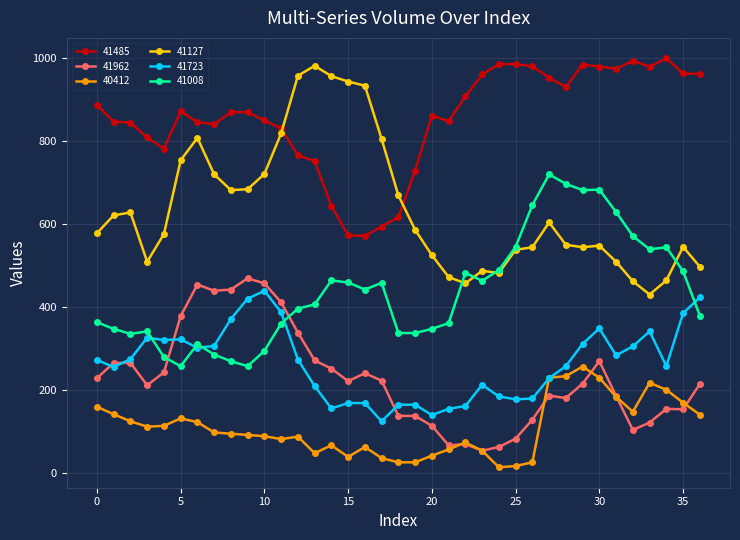

What is the highest value of the 41127 series?

982